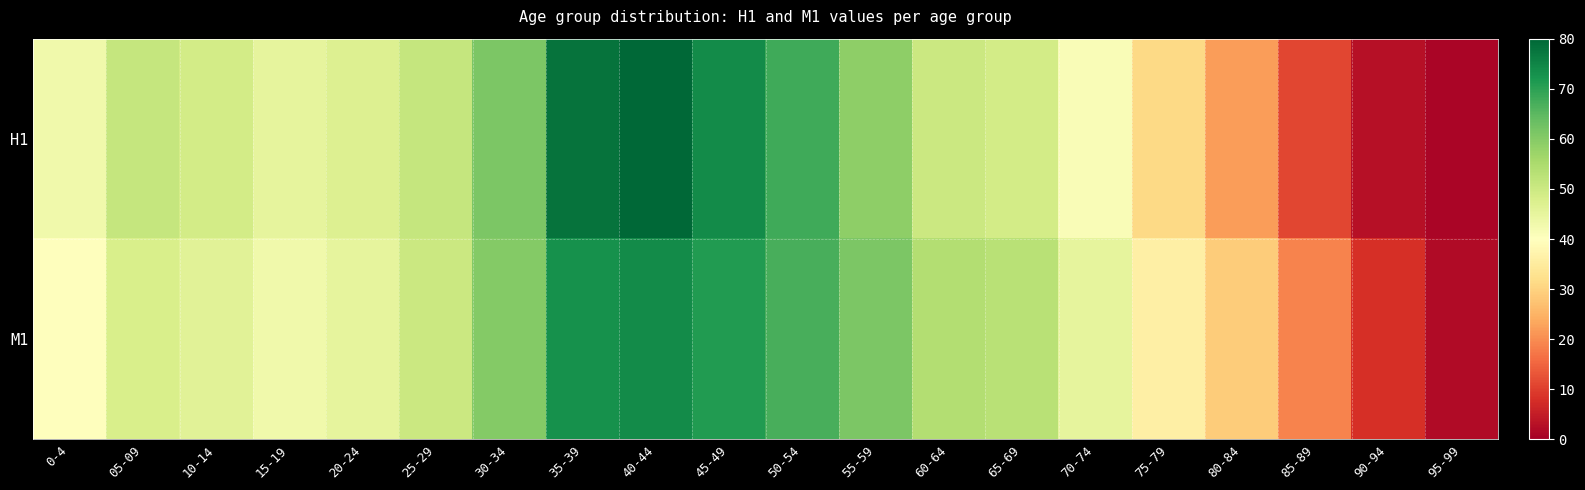

Reading left to right, list all the values displayed in this chart.

H1: 0-4=43	05-09=51	10-14=49	15-19=45	20-24=47	25-29=51	30-34=61	35-39=78	40-44=80	45-49=74	50-54=68	55-59=59	60-64=50	65-69=49	70-74=41	75-79=31	80-84=22	85-89=11	90-94=3	95-99=1
M1: 0-4=40	05-09=48	10-14=46	15-19=43	20-24=45	25-29=50	30-34=60	35-39=73	40-44=74	45-49=71	50-54=67	55-59=61	60-64=54	65-69=53	70-74=45	75-79=36	80-84=29	85-89=19	90-94=8	95-99=2